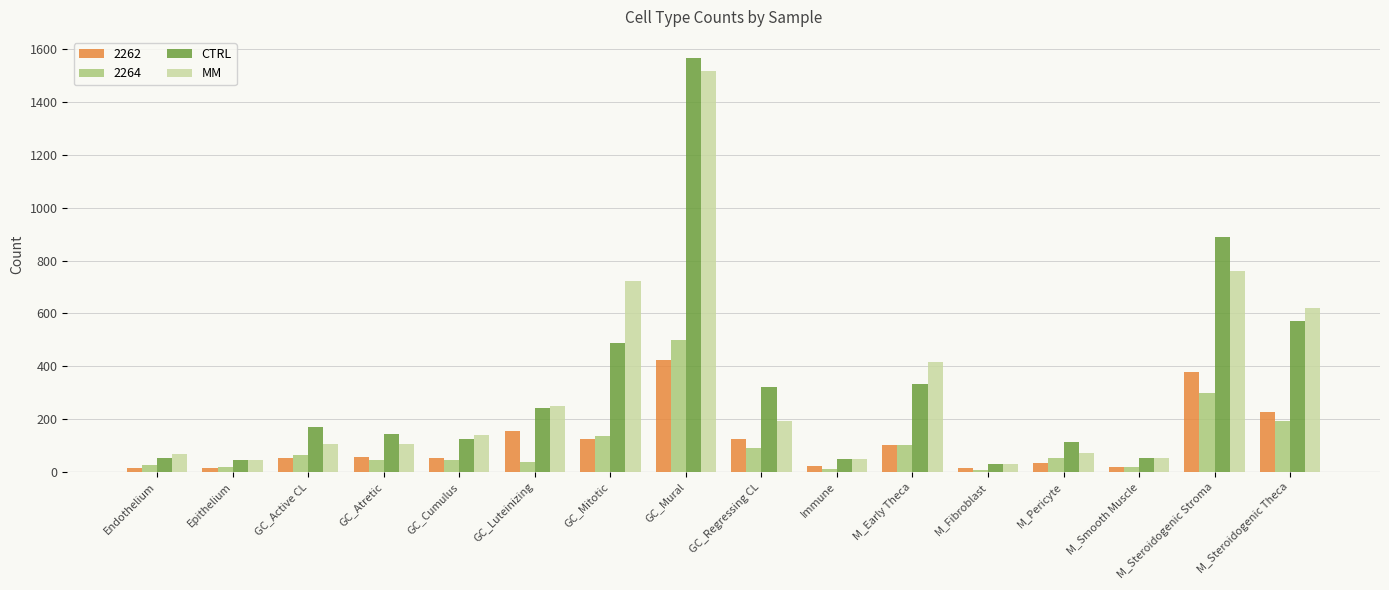

Is the value of MM at Epithelium greater than the value of CTRL at M_Early Theca?

No